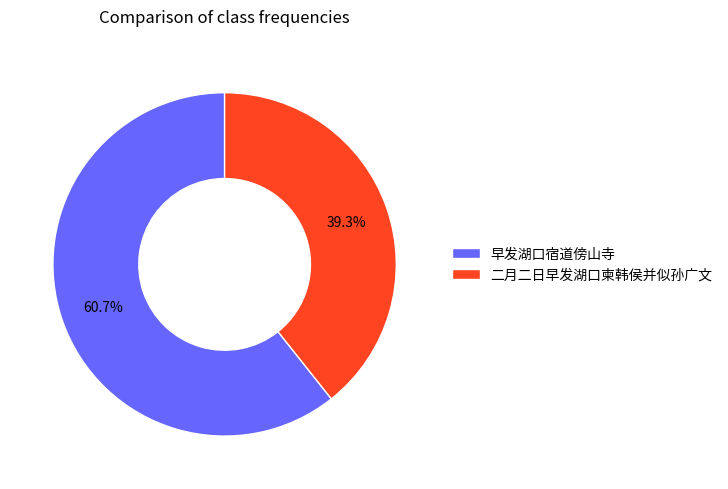

True or false: 二月二日早发湖口柬韩侯并似孙广文 accounts for 51% of the total.

False